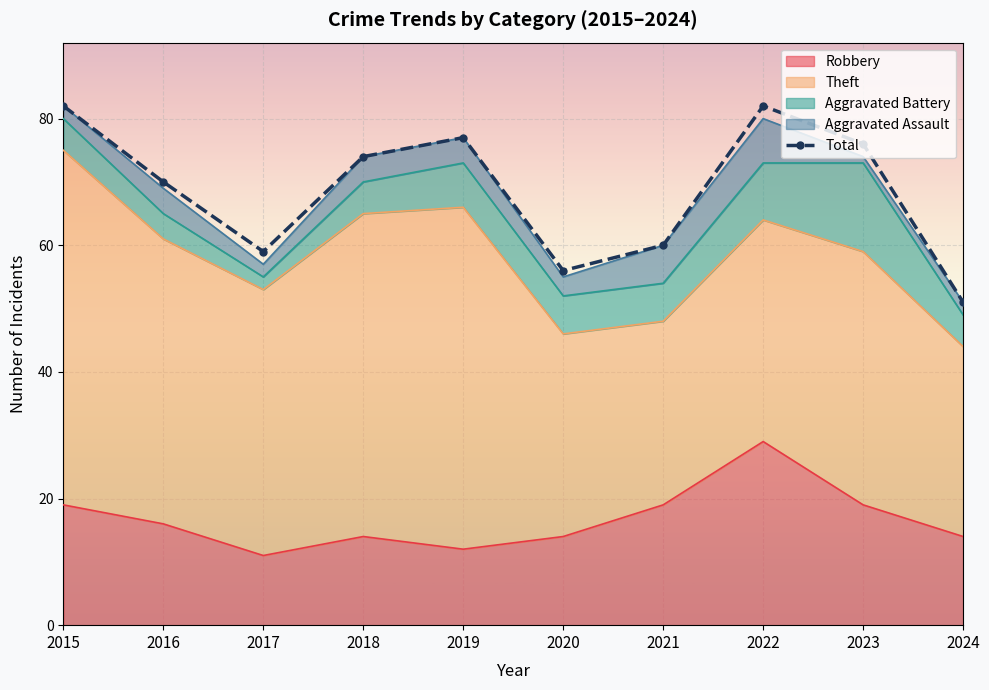

Rank the categories by value from highest to lowest.

2015, 2022, 2019, 2023, 2018, 2016, 2021, 2017, 2020, 2024